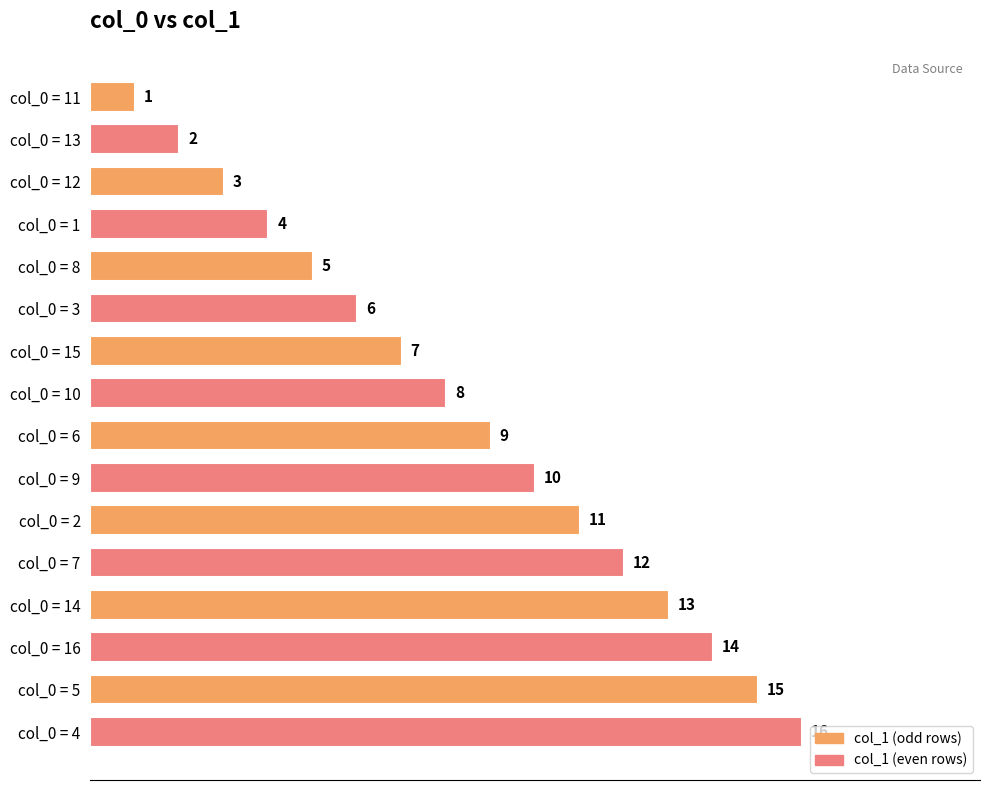

Count the number of data series in this chart.

1